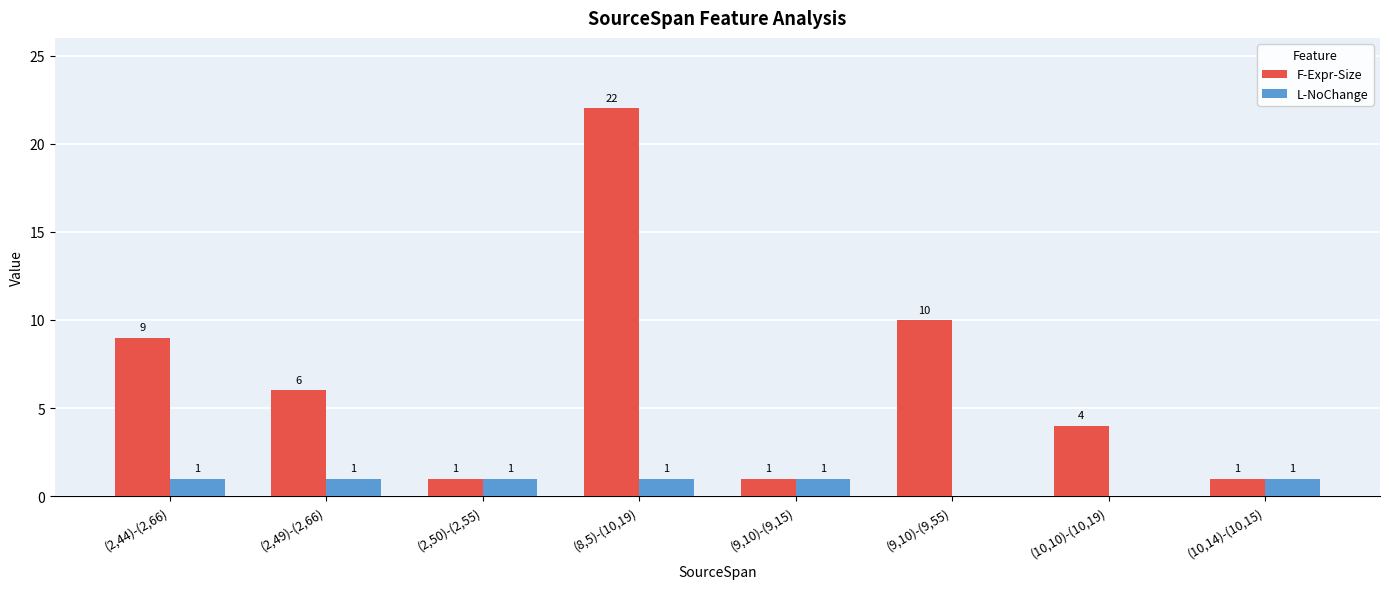

What are all the series names shown in the legend?

F-Expr-Size, L-NoChange